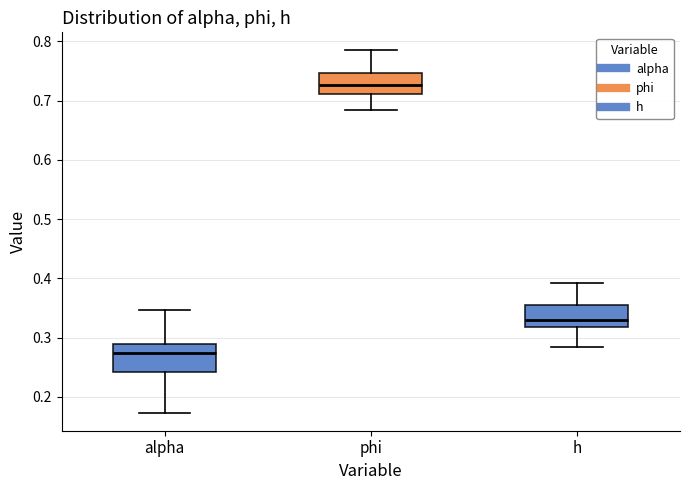

Where does the median line of the box for alpha sit on the y-axis? The values are not printed on the chart, so give them approximately, as read against the axis.

0.27